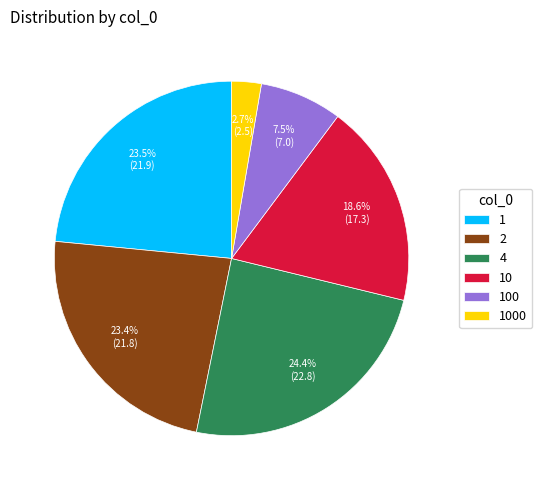

Approximately how many times larger is the value at 1 compared to 2?

1.0